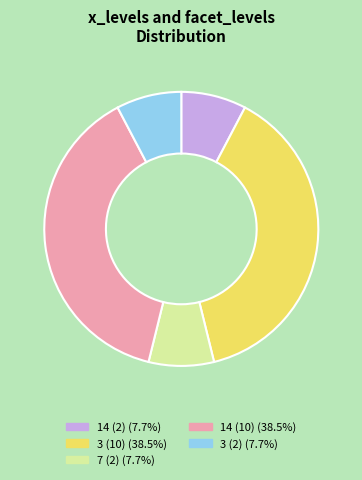

The 7 (2) slice represents 1% of the pie. True or false?

False